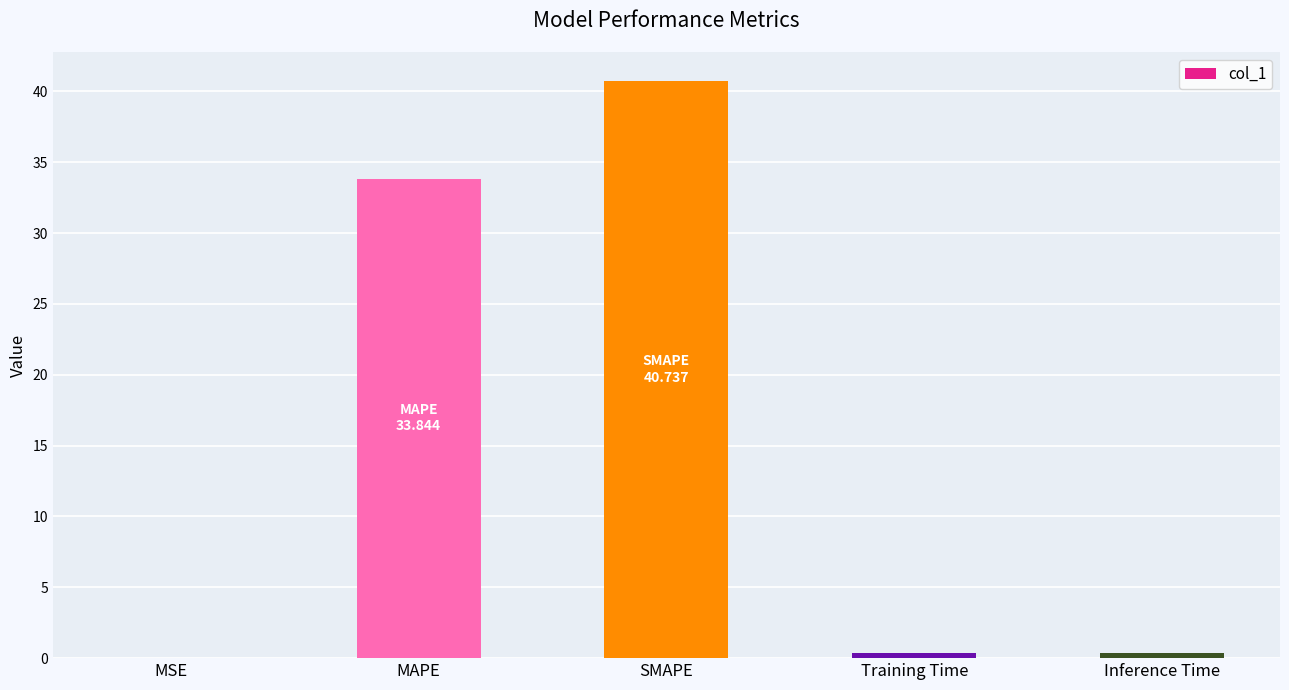

What is the maximum value shown in the chart?

40.7